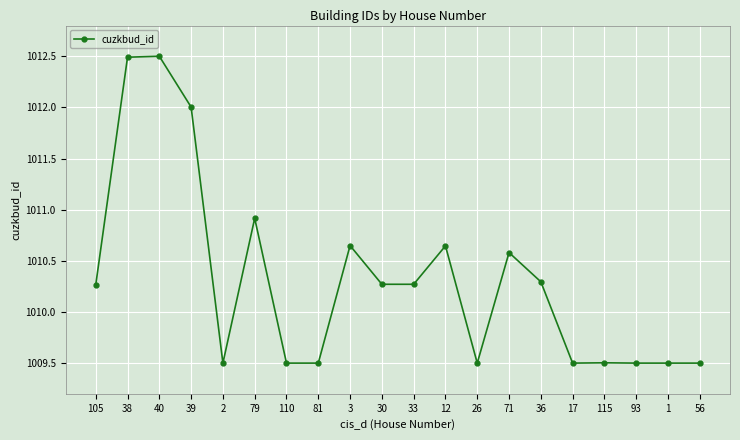

What position from the left is 39?

4